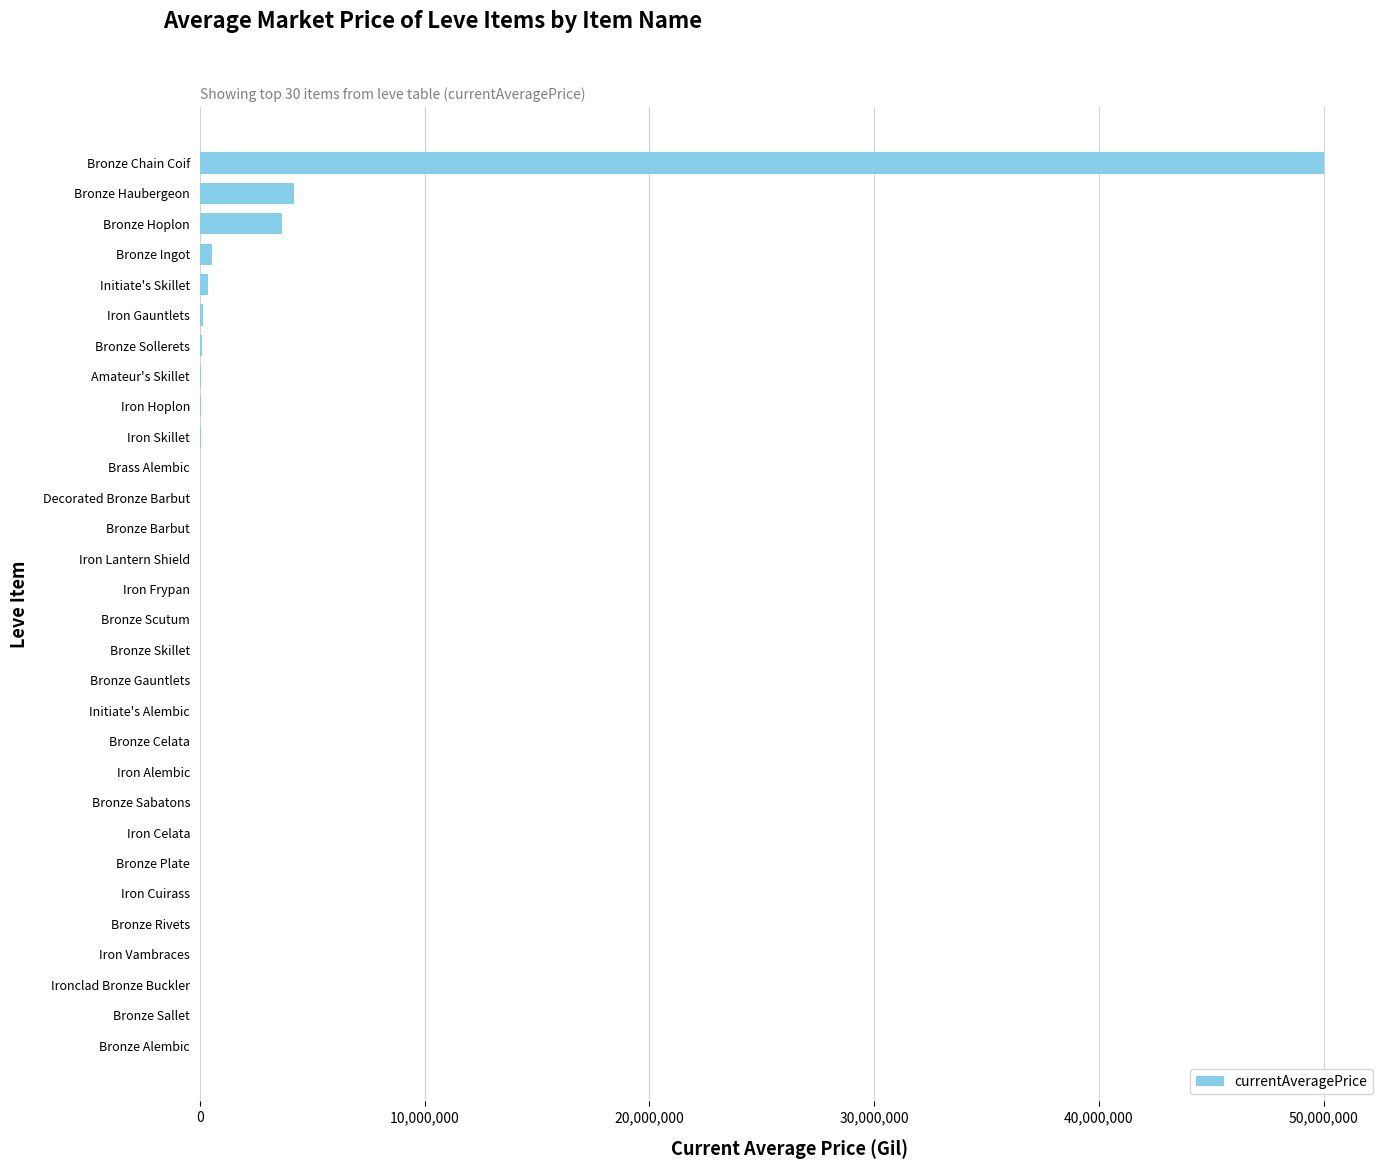

Which has a higher value, Initiate's Alembic or Bronze Haubergeon?

Bronze Haubergeon